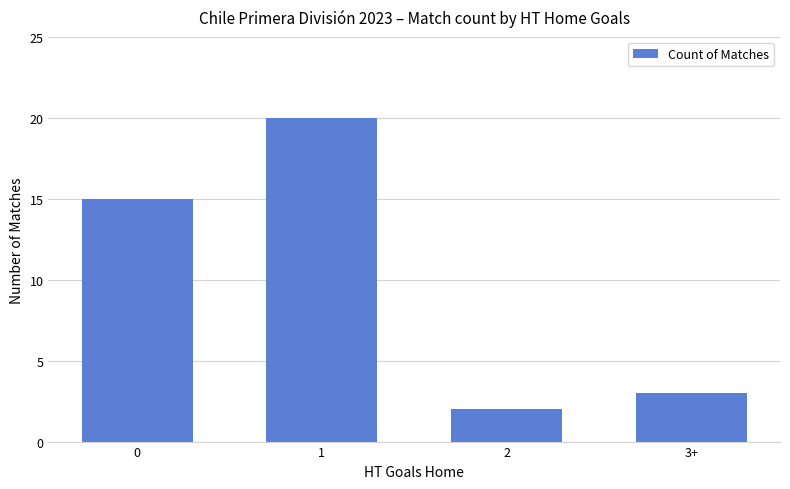

What is the difference between the maximum and second lowest values?

17